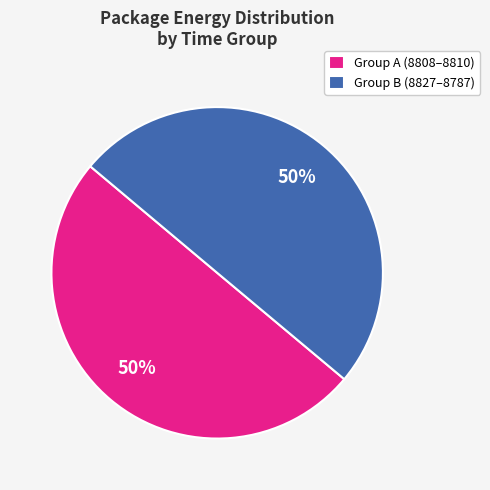

What percentage is the Group B (8827–8787) slice, to the nearest percent?

50%